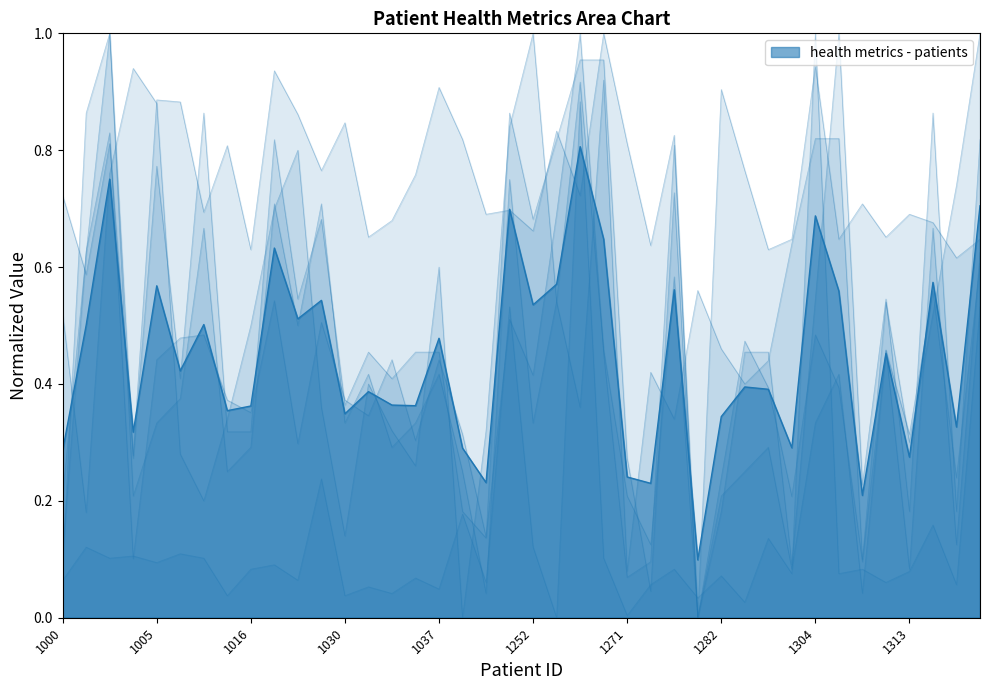

What is the sum of the chol values at 1037 and 1041?

1.7